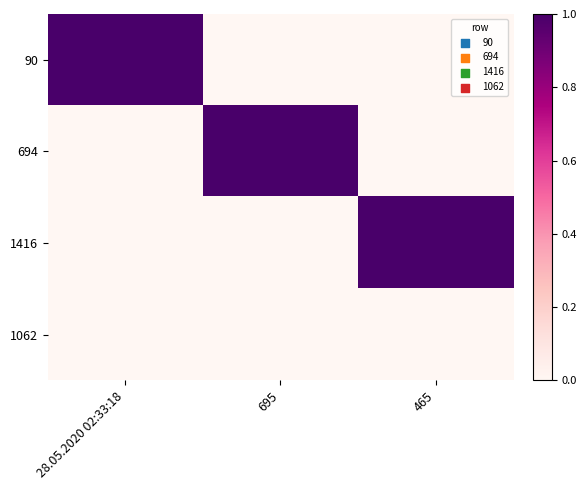

At which category is the sum across all series the highest?

28.05.2020 02:33:18